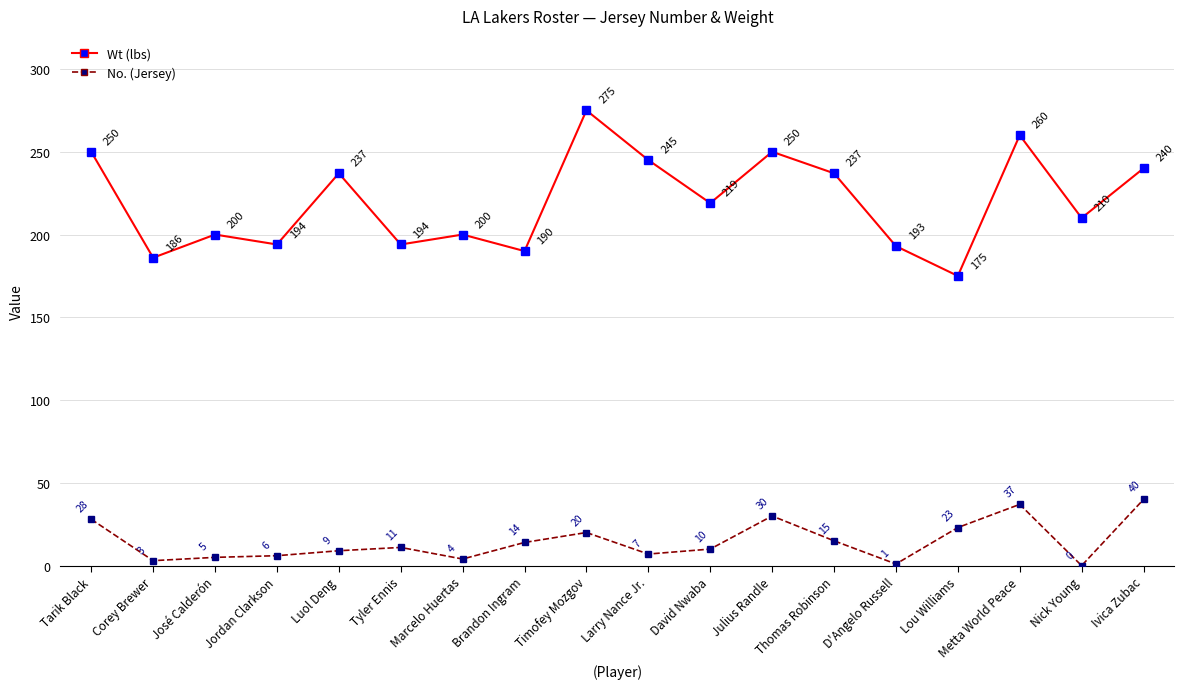

What is the spread (max minus min) of values at Marcelo Huertas?

196